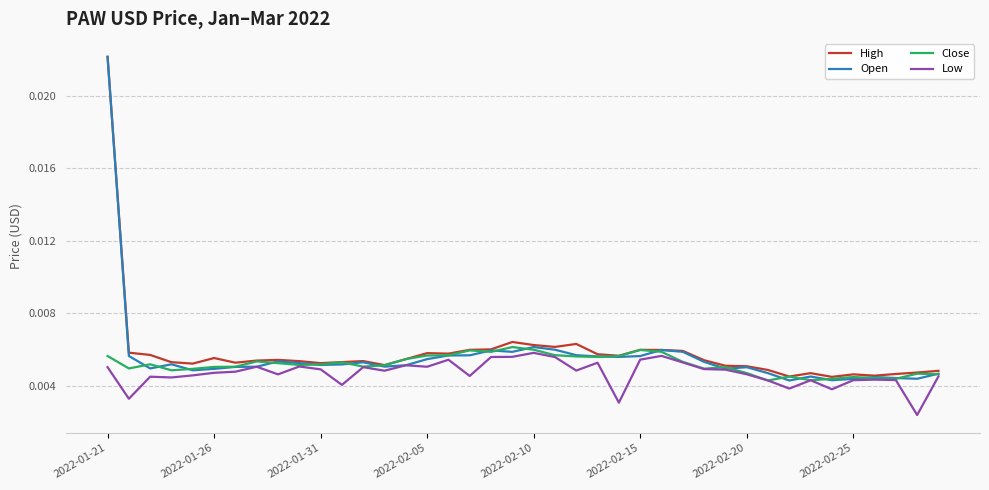

Which series has the largest range (max minus min)?

Open